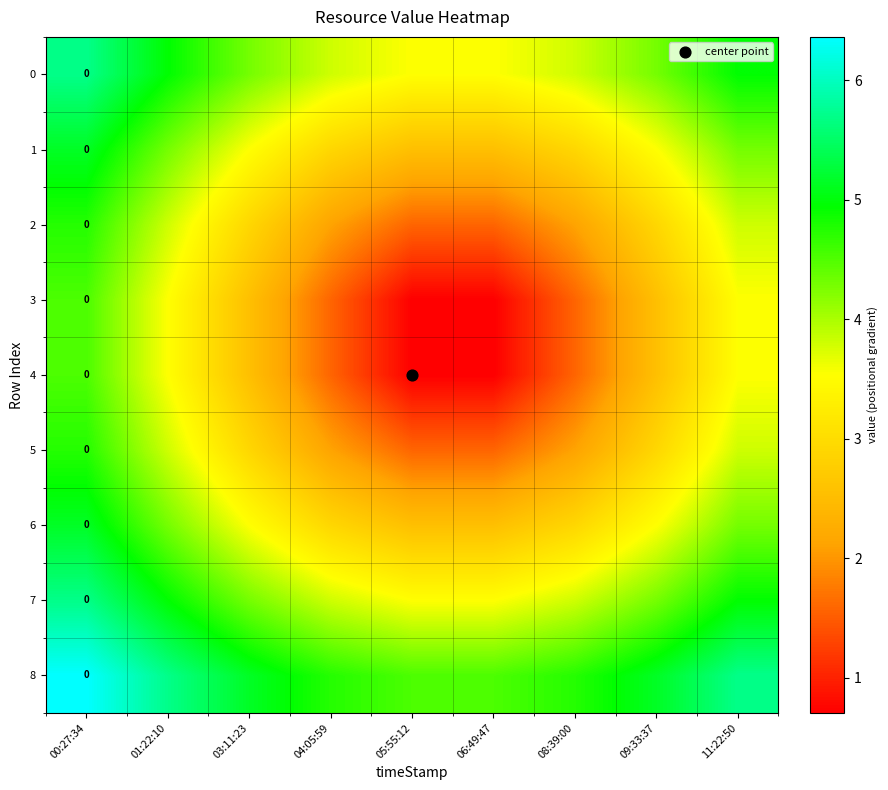

Which category has the lowest value across all series?

05:55:12